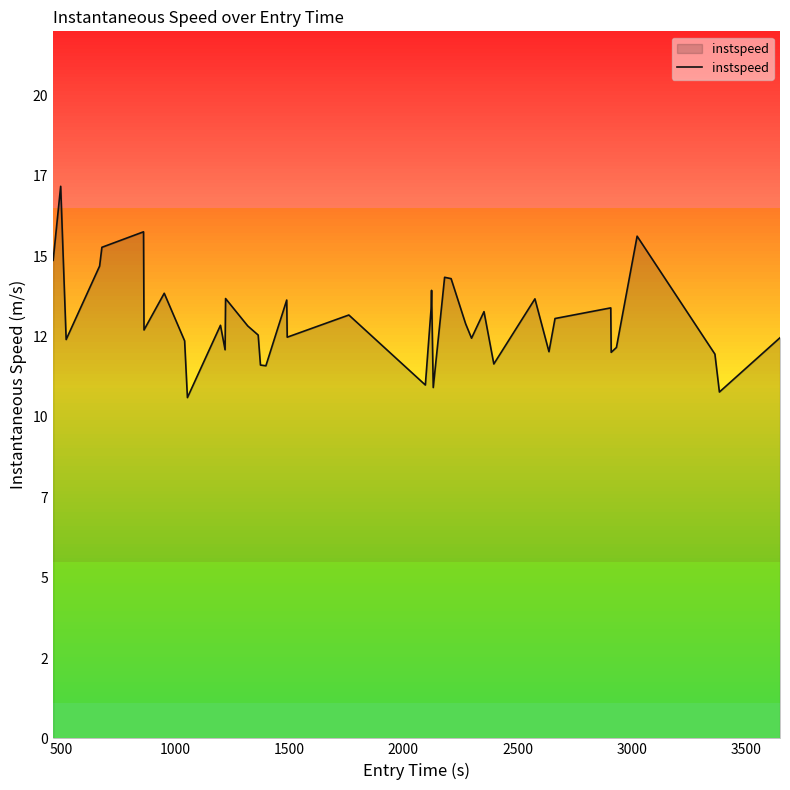

At which category does the chart reach its peak across all series?

500